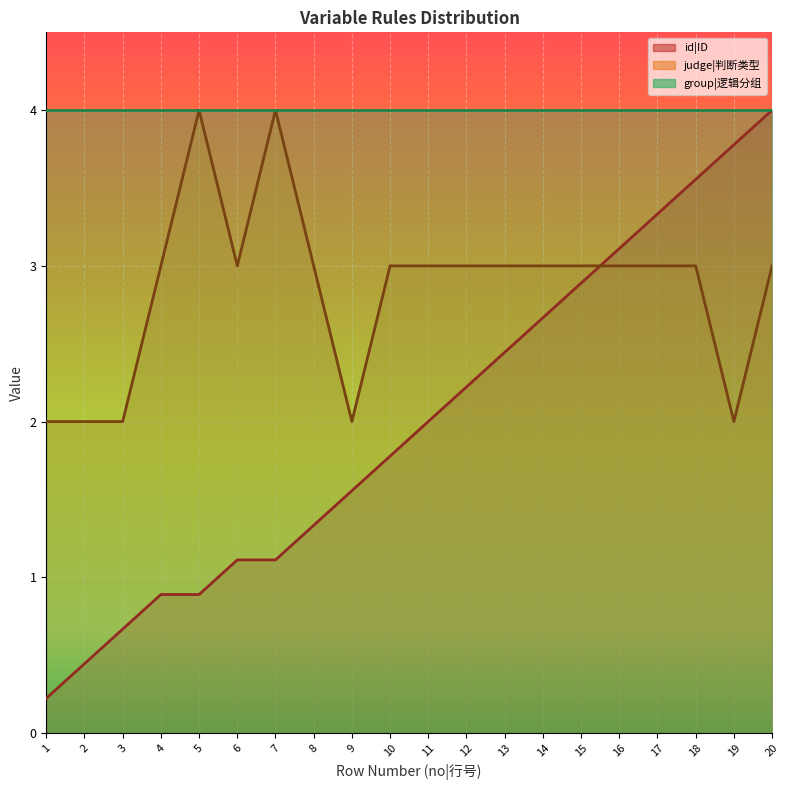

What is the difference between the second highest and second lowest values in the judge|判断类型 series?

2.0